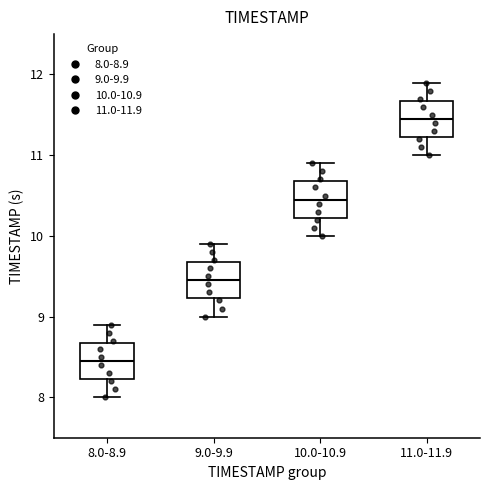

Reading left to right, transcribe this box plot: for each box, give where its median line is, the range the box spans, and where its two whiskers end, as read against the y-axis. The values are not printed on the chart, so give them approximately, as read against the axis.

8.0-8.9: median 8.5, box 8.2 to 8.7, whiskers 8.0 to 8.9
9.0-9.9: median 9.5, box 9.2 to 9.7, whiskers 9.0 to 9.9
10.0-10.9: median 10.5, box 10.2 to 10.7, whiskers 10.0 to 10.9
11.0-11.9: median 11.5, box 11.2 to 11.7, whiskers 11.0 to 11.9